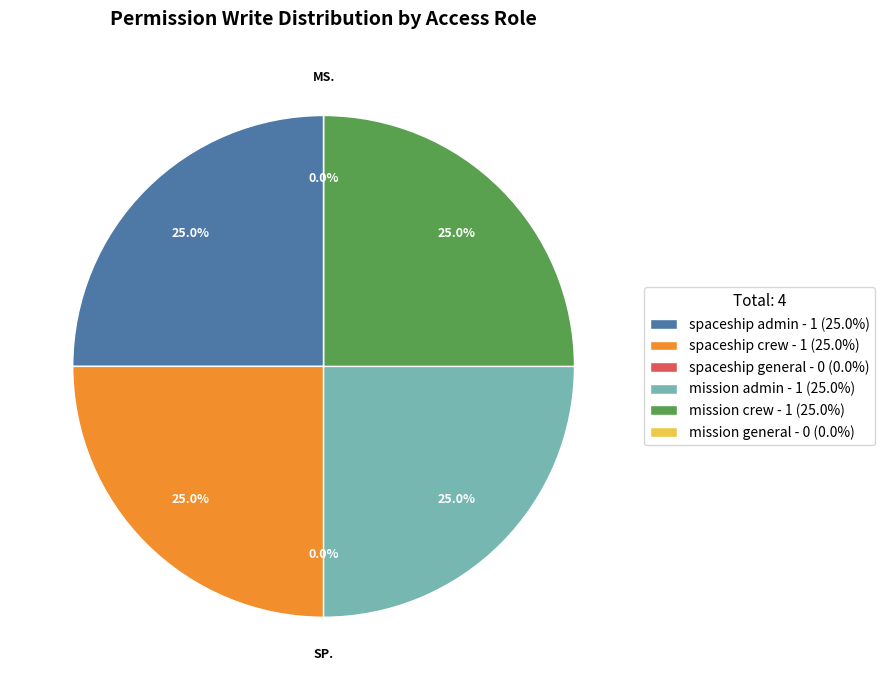

True or false: mission admin accounts for 13% of the total.

False